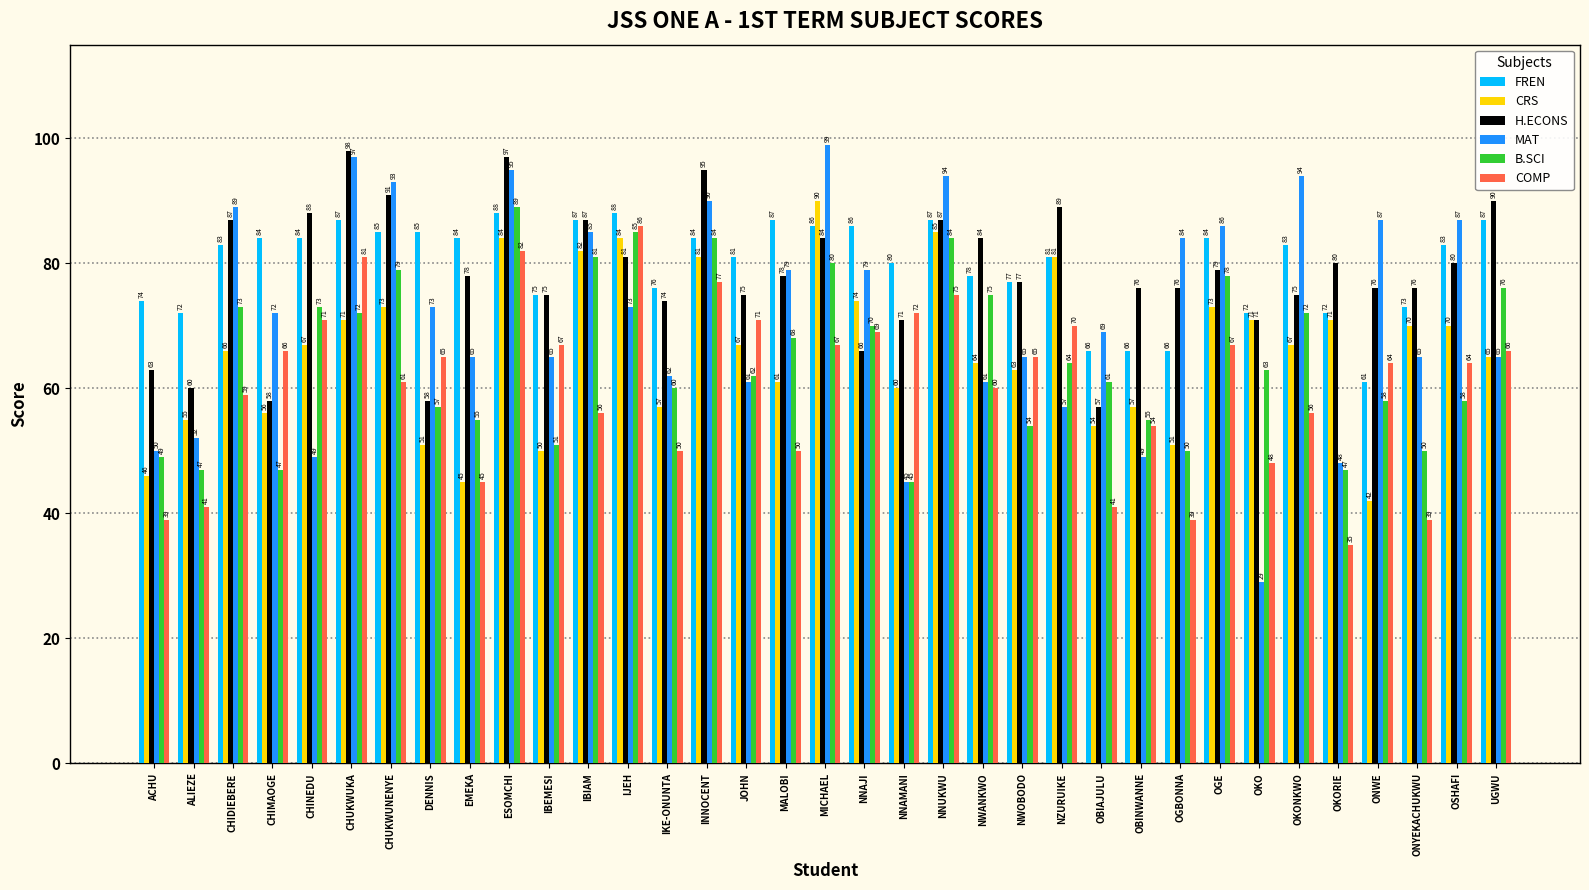

Are the bars horizontal?

No